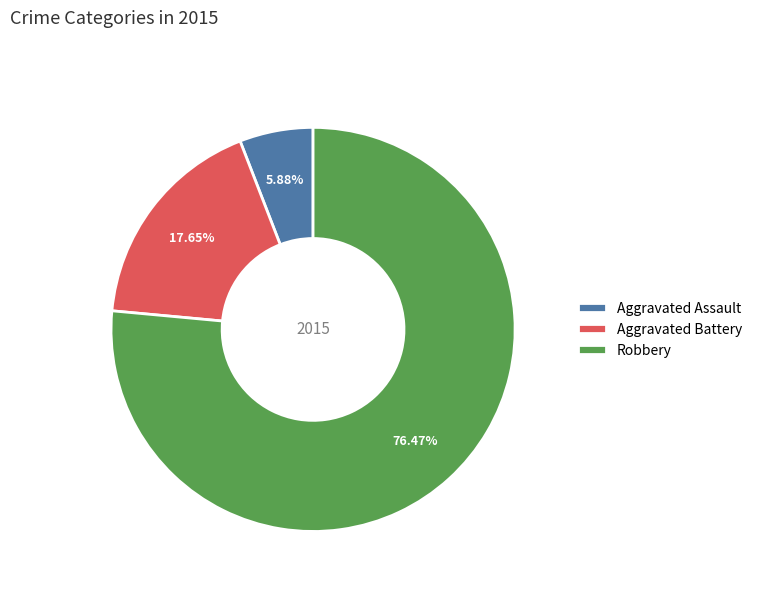

What percentage is NOT represented by Robbery?

23.5%